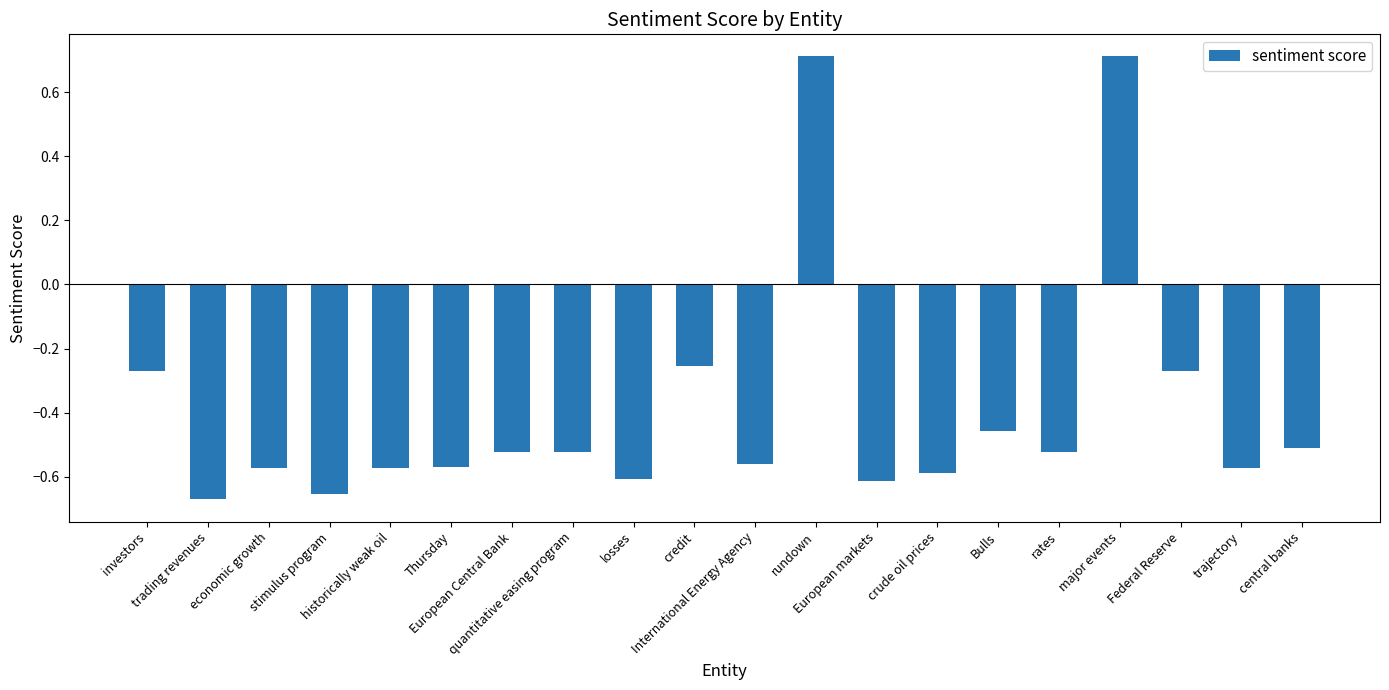

What is the difference between the maximum and minimum values?

1.4